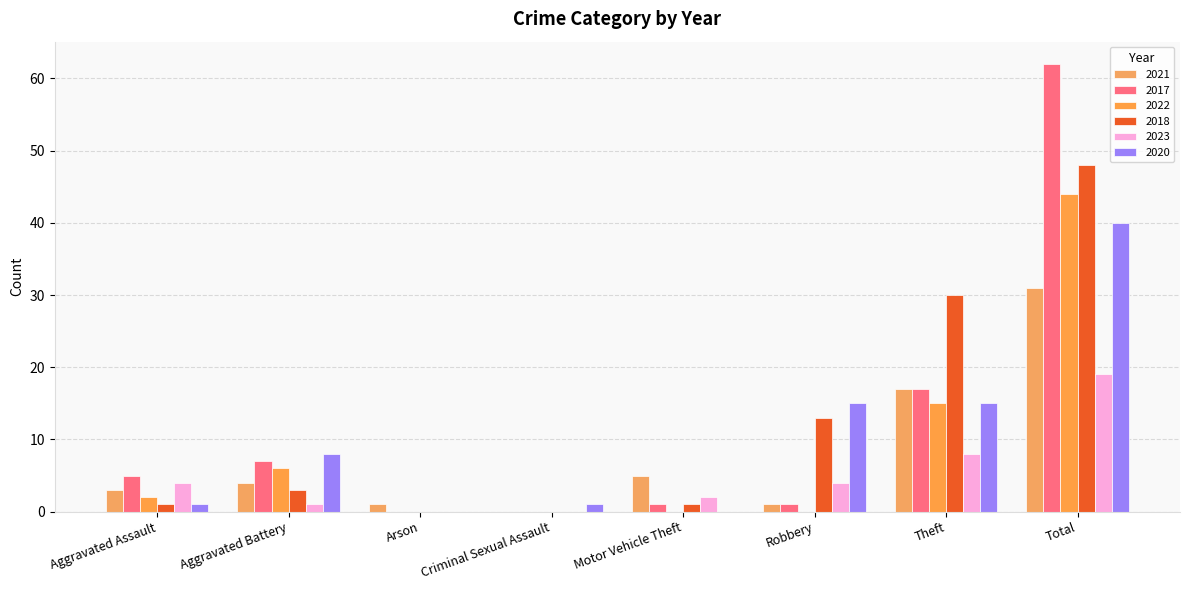

What is the label of the 2nd bar from the right?

Theft